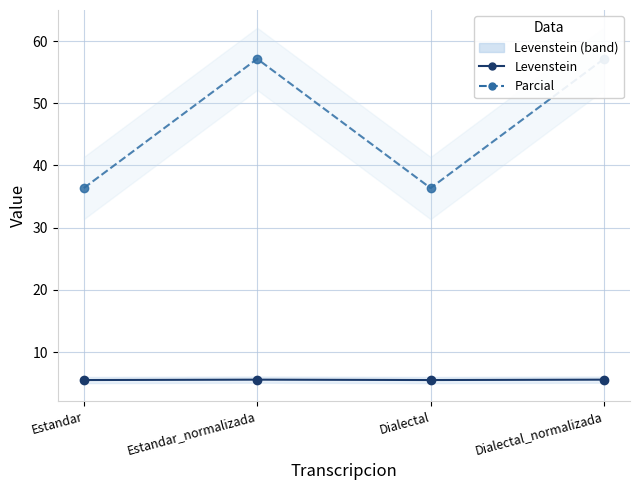

Rank the categories by Parcial (experimental) value from highest to lowest.

Estandar_normalizada, Dialectal_normalizada, Estandar, Dialectal